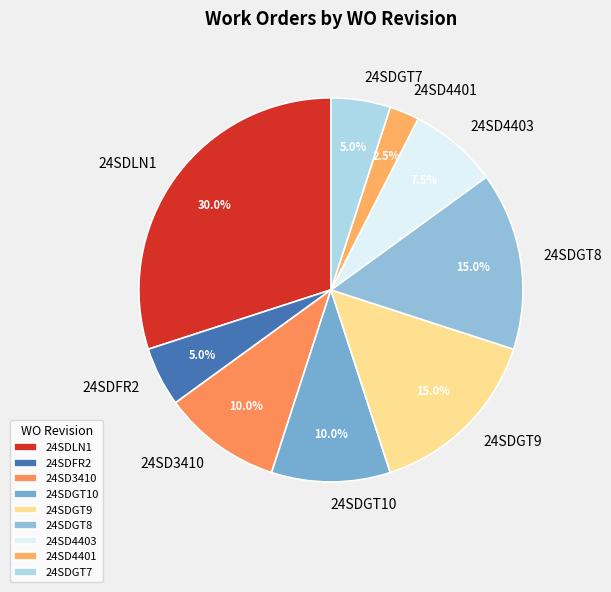

How many slices are in this pie chart?

9